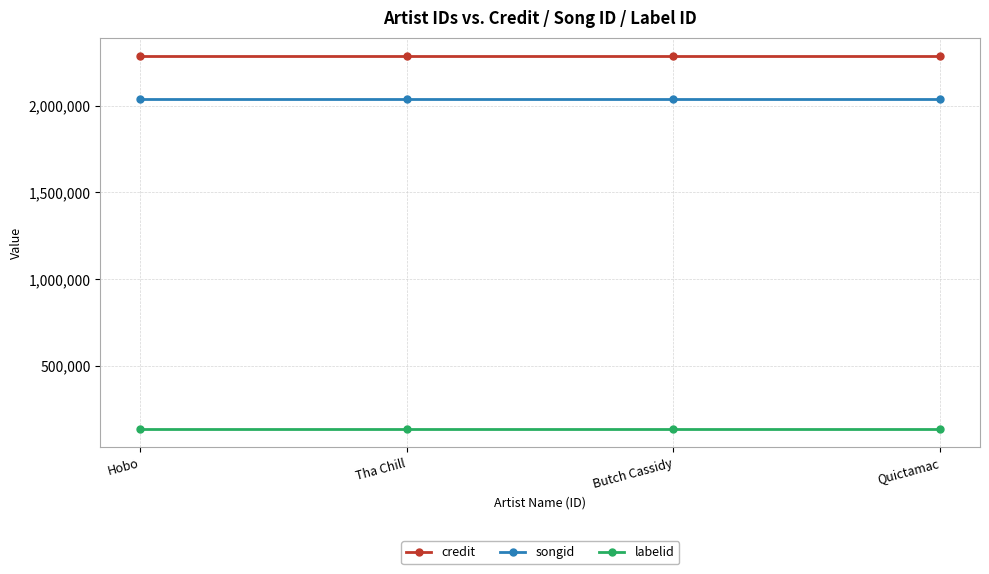

What is the label of the 1st point from the left?

Hobo